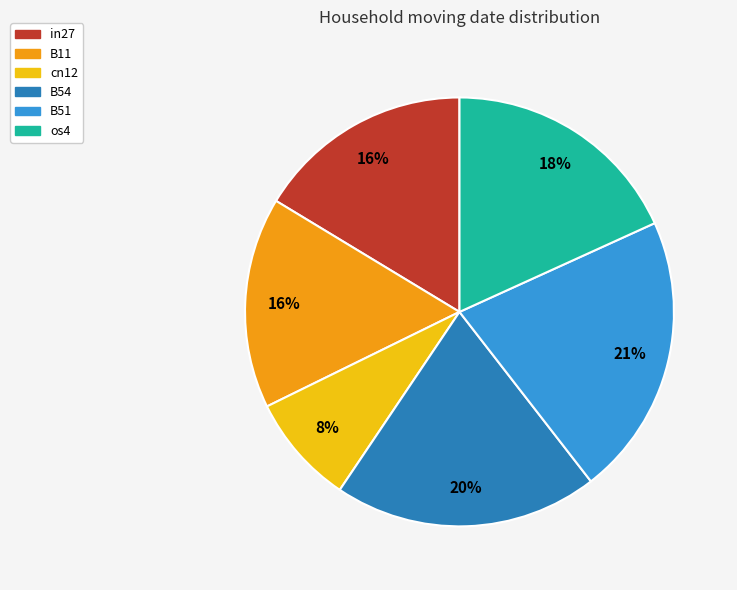

Combined, do cn12 and B51 account for over 50%?

No